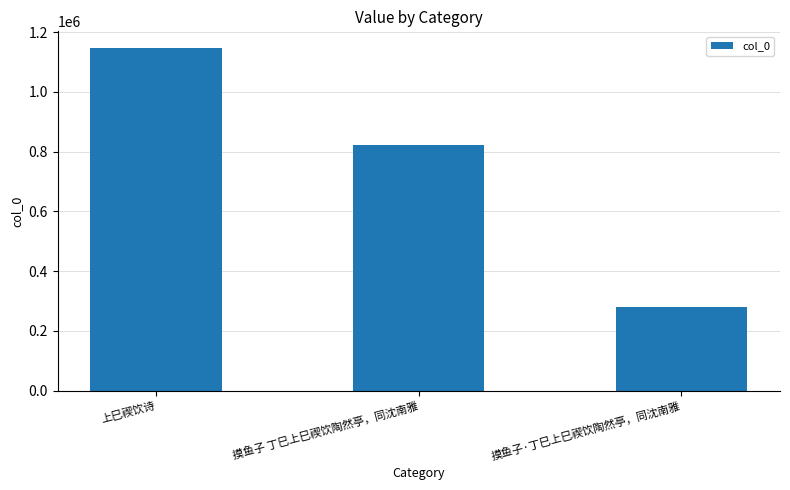

At which label does the data first exceed 822537?

上巳禊饮诗